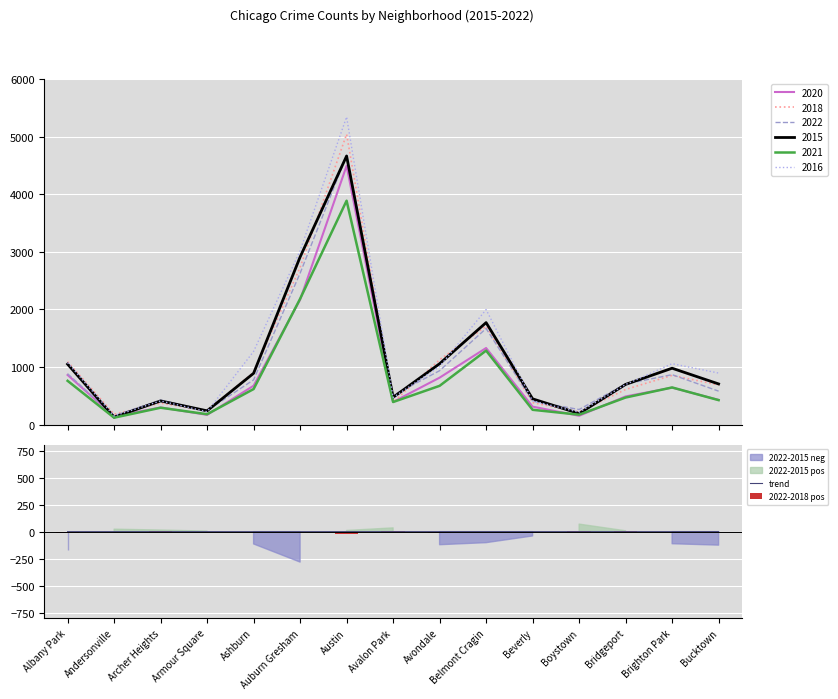

True or false: 2016 has a value of 3450 at Belmont Cragin.

False